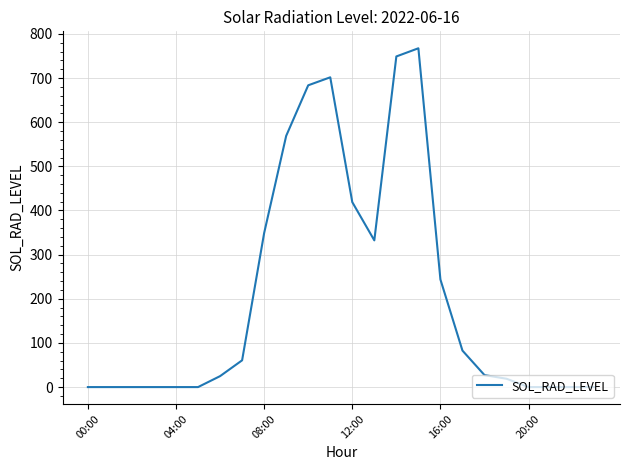

What is the greatest value displayed?

767.4